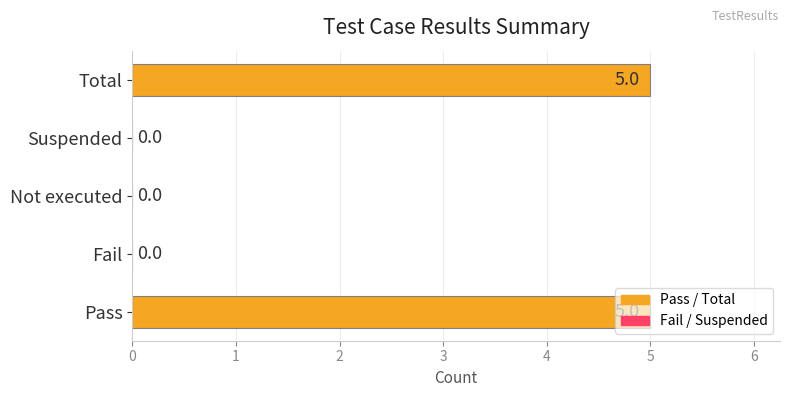

What is the sum of the values at Total and Pass?

10